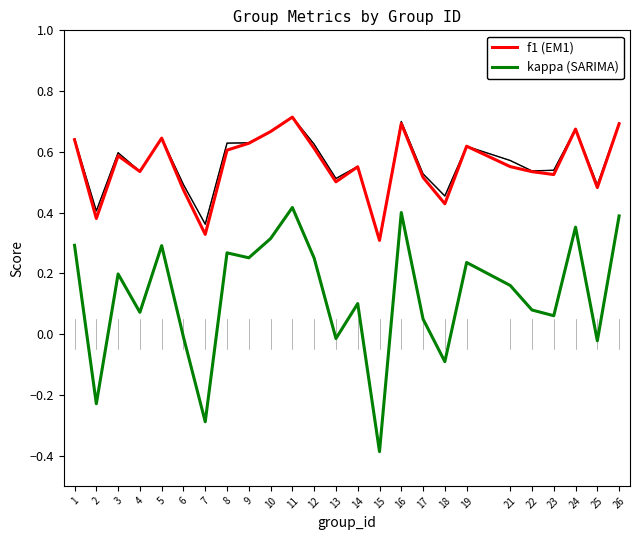

Reading left to right, extract all data points from this chart.

f1 (EM1): 0.6	0.4	0.6	0.5	0.6	0.5	0.3	0.6	0.6	0.7	0.7	0.6	0.5	0.6	0.3	0.7	0.5	0.4	0.6	0.6	0.5	0.5	0.7	0.5	0.7
kappa (SARIMA): 0.3	-0.2	0.2	0.1	0.3	-0.0	-0.3	0.3	0.3	0.3	0.4	0.2	-0.0	0.1	-0.4	0.4	0.0	-0.1	0.2	0.2	0.1	0.1	0.4	-0.0	0.4